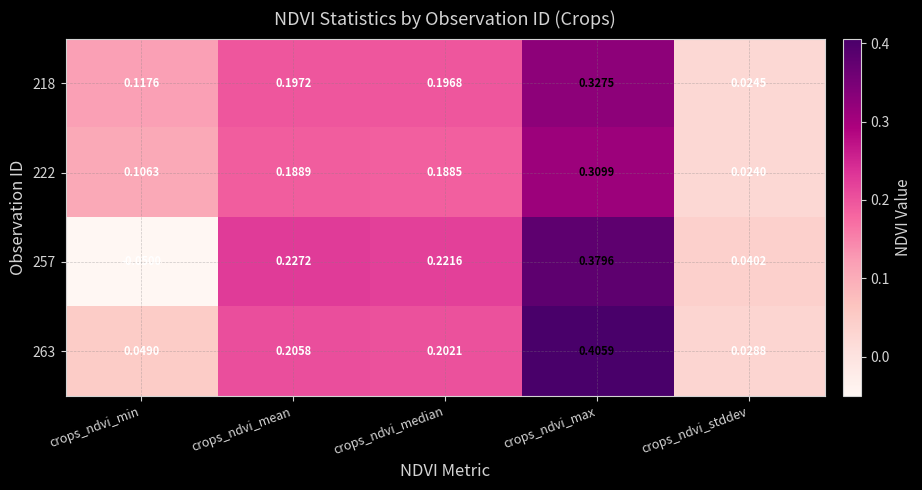

Rank the categories by 218 value from lowest to highest.

crops_ndvi_stddev, crops_ndvi_min, crops_ndvi_median, crops_ndvi_mean, crops_ndvi_max